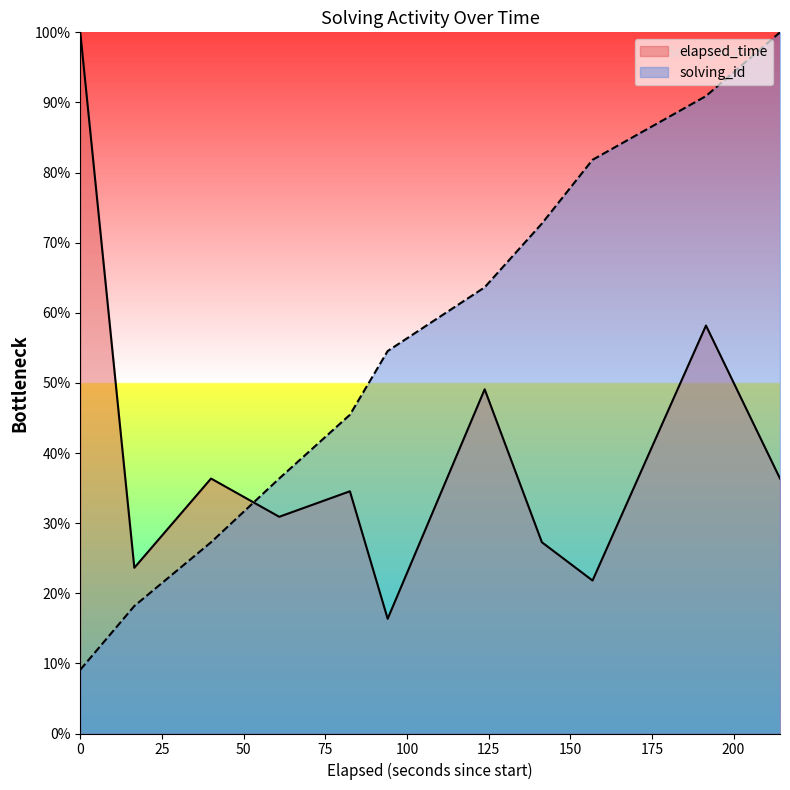

What is the greatest value displayed?

100.0